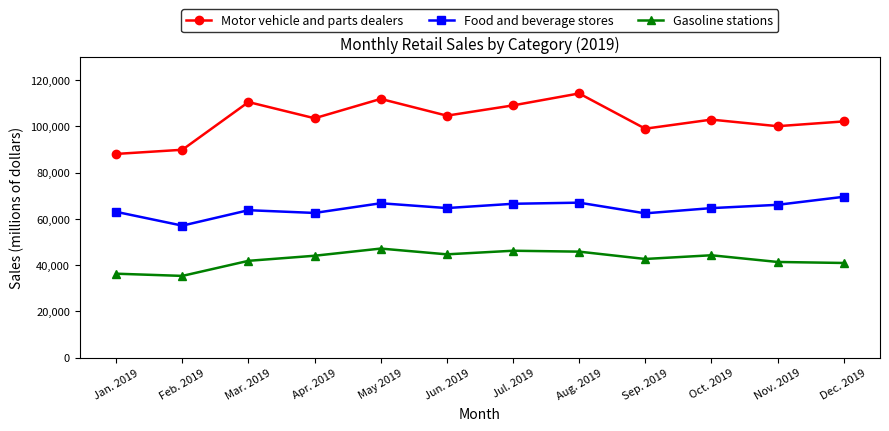

What is the spread (max minus min) of values at Jul. 2019?

62877